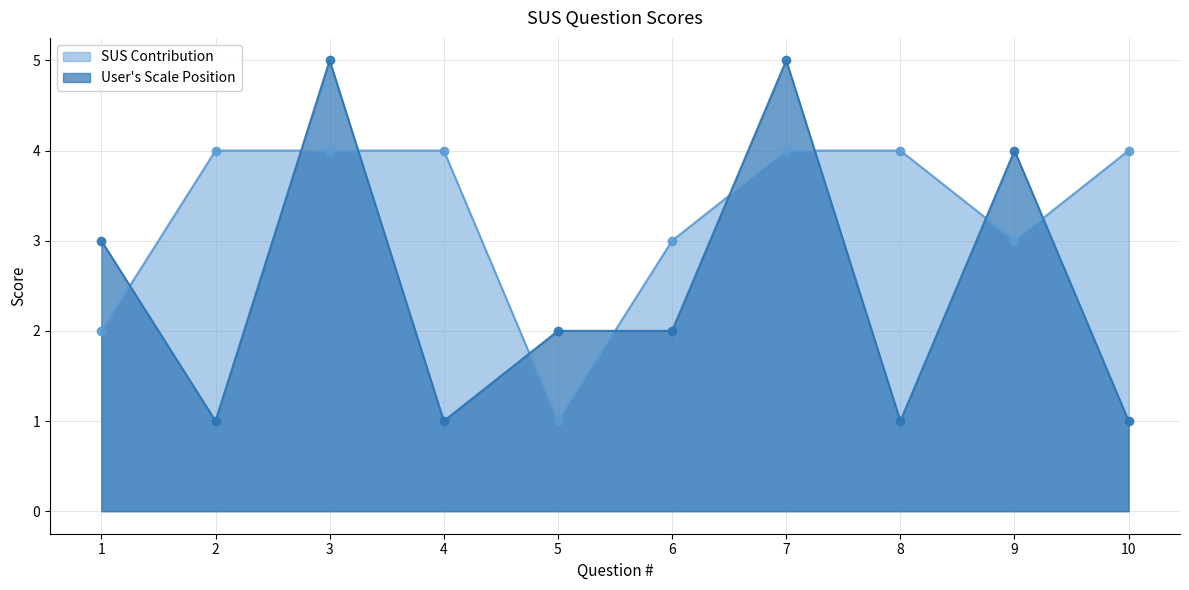

What are all the series names shown in the legend?

SUS Contribution, User's Scale Position